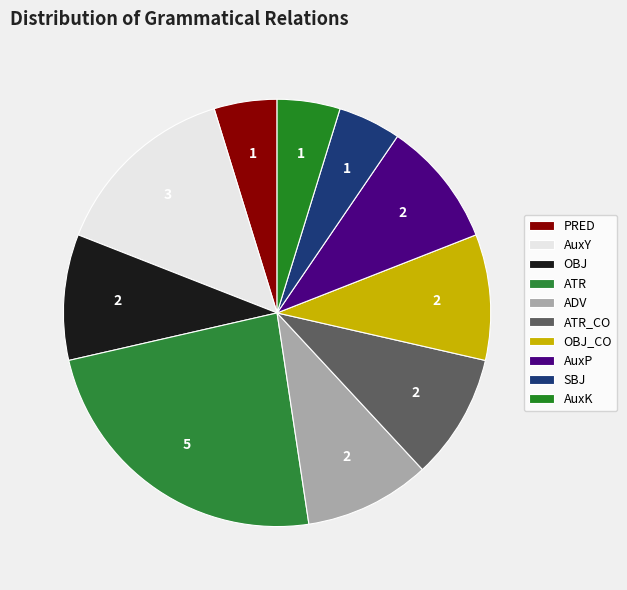

What percentage is the PRED slice, to the nearest percent?

5%